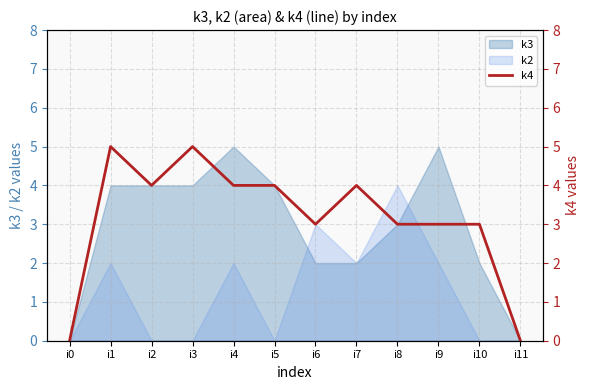

Where is the first local minimum?

i2